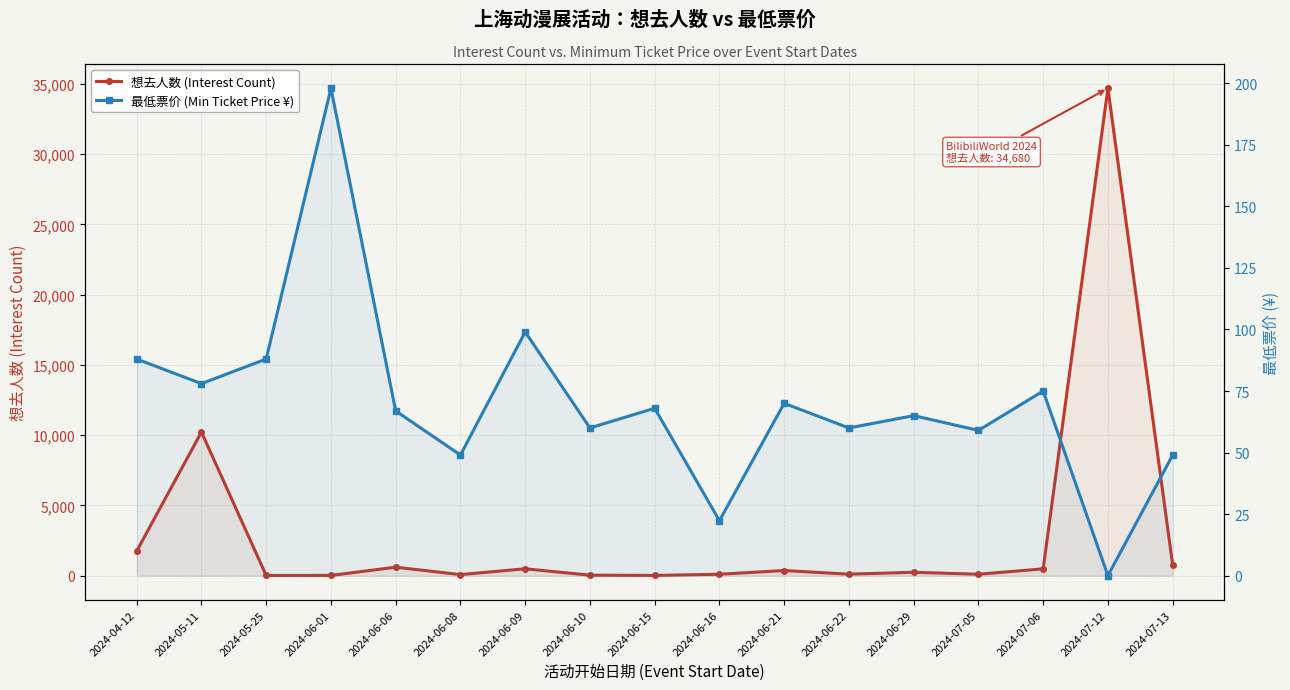

At how many categories does at least one series exceed 32704?

1